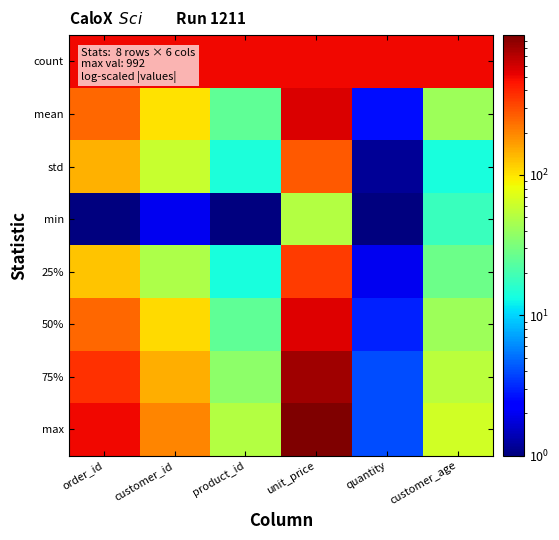

Reading left to right, list all the values displayed in this chart.

count: order_id=500.0	customer_id=500.0	product_id=499.0	unit_price=500.0	quantity=498.0	customer_age=499.0
mean: order_id=250.5	customer_id=101.3	product_id=25.3	unit_price=568.2	quantity=2.6	customer_age=41.4
std: order_id=144.5	customer_id=59.0	product_id=14.1	unit_price=275.3	quantity=1.1	customer_age=13.8
min: order_id=1.0	customer_id=2.0	product_id=1.0	unit_price=51.0	quantity=1.0	customer_age=18.0
25%: order_id=125.8	customer_id=47.8	product_id=14.0	unit_price=345.0	quantity=2.0	customer_age=28.0
50%: order_id=250.5	customer_id=106.0	product_id=25.0	unit_price=558.0	quantity=3.0	customer_age=42.0
75%: order_id=375.2	customer_id=150.0	product_id=37.0	unit_price=821.0	quantity=4.0	customer_age=53.0
max: order_id=500.0	customer_id=200.0	product_id=50.0	unit_price=992.0	quantity=4.0	customer_age=64.0